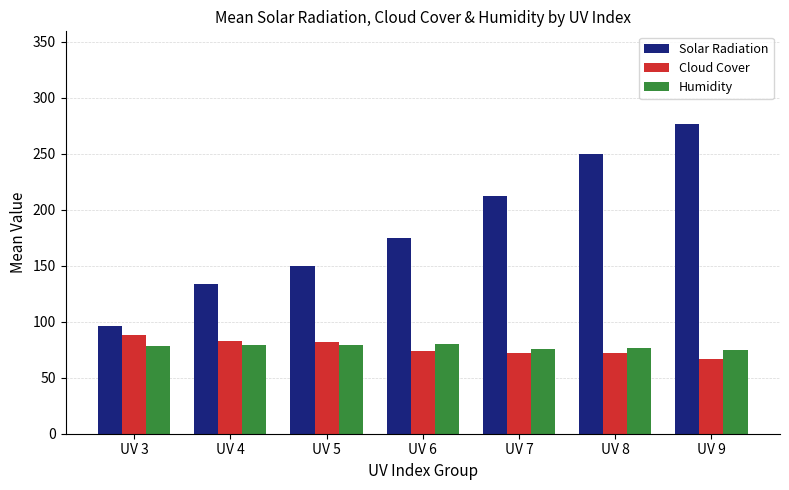

What are all the series names shown in the legend?

Solar Radiation, Cloud Cover, Humidity